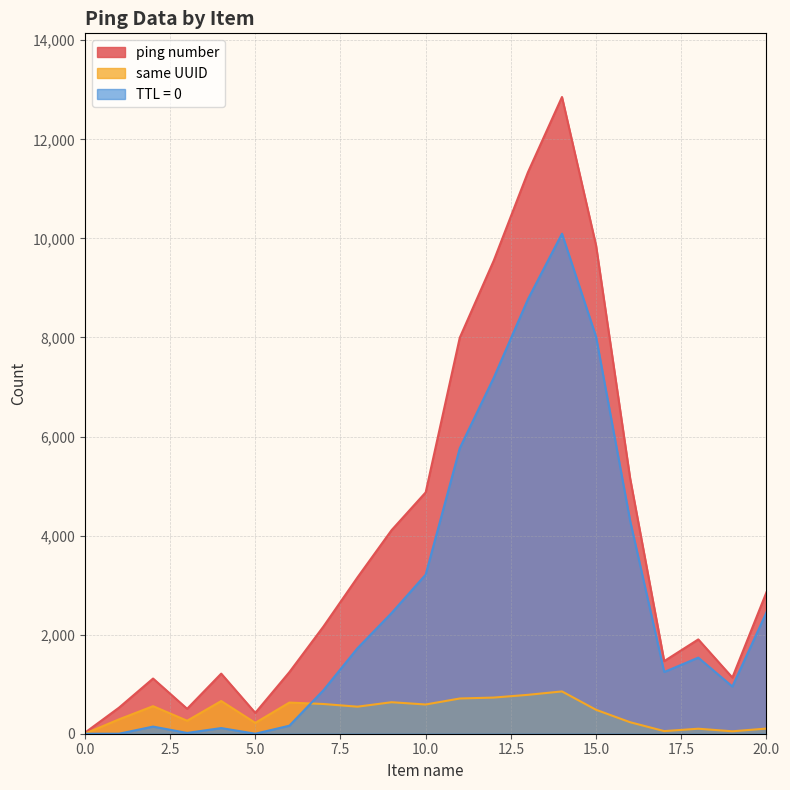

Which series has the largest total across all categories?

ping number